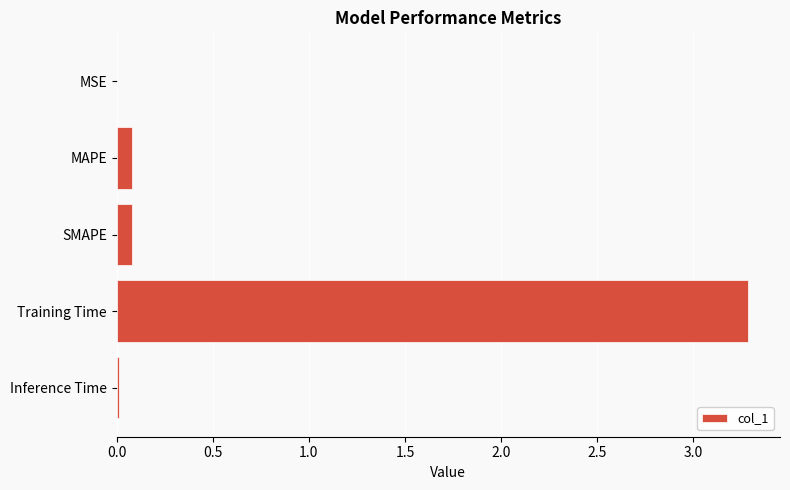

Are the bars grouped side by side (vs. stacked)?

No